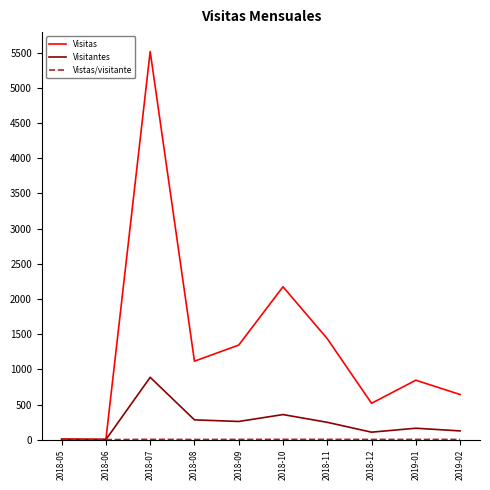

The value of Visitas at 2018-09 is 924.9. True or false?

False